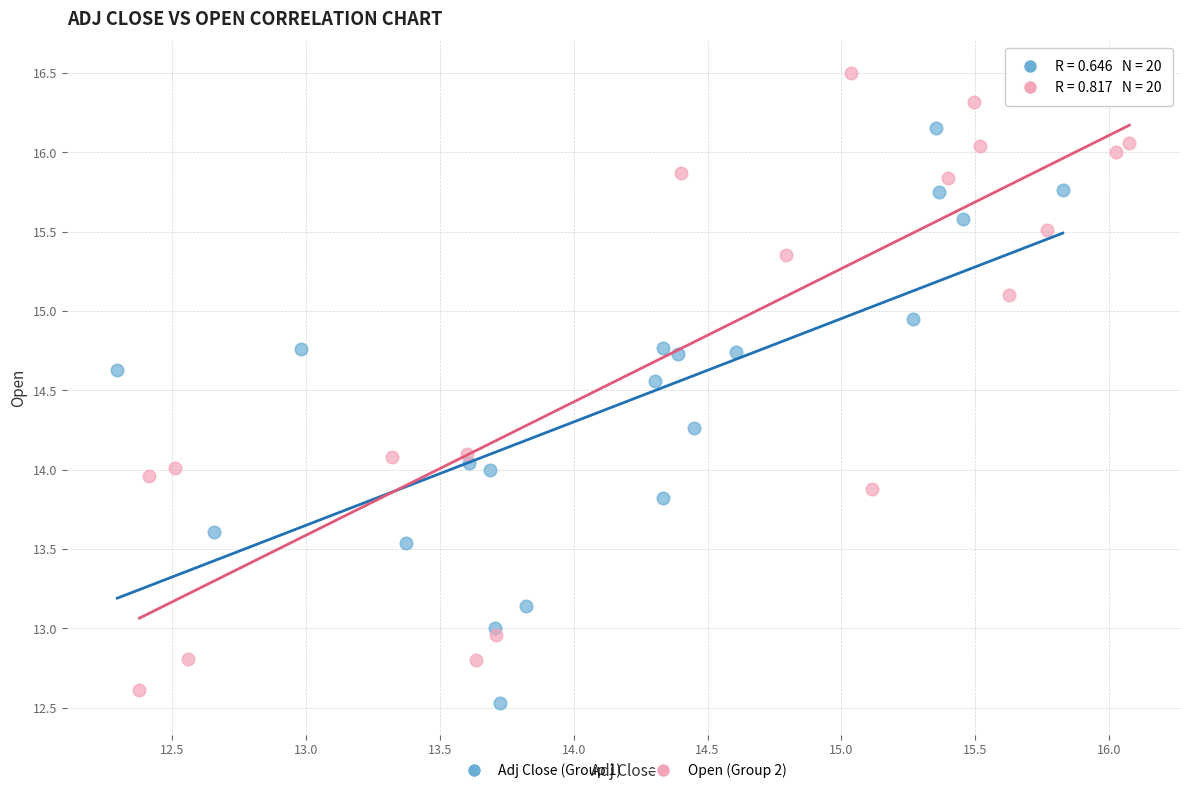

Which series contains the lowest Y value?

Adj Close (Group 1)